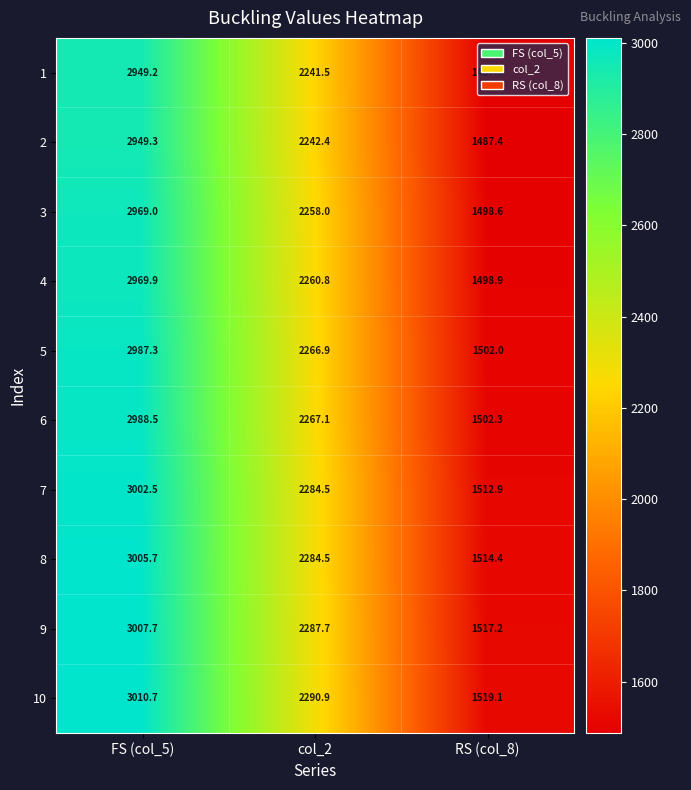

How many distinct data groups are displayed?

10